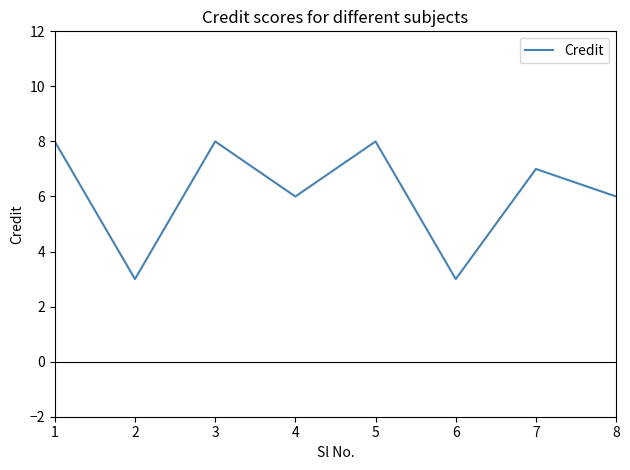

Reading left to right, what are all the values shown in this chart?

1=8	2=3	3=8	4=6	5=8	6=3	7=7	8=6